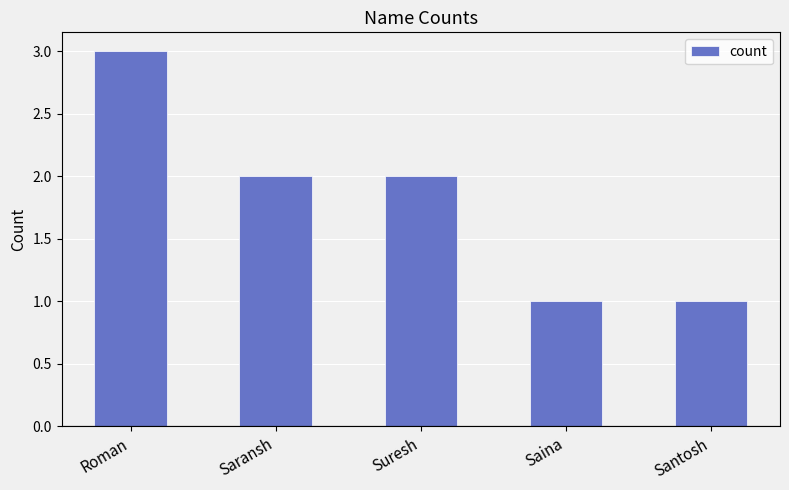

Reading left to right, transcribe all the data shown in this chart.

3	2	2	1	1